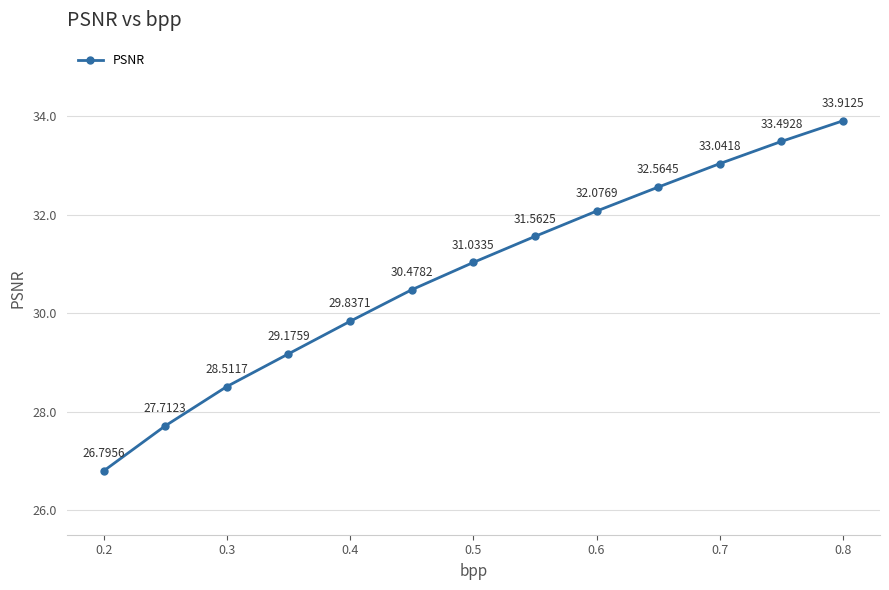

True or false: the data has more than 1 interior local peaks.

False